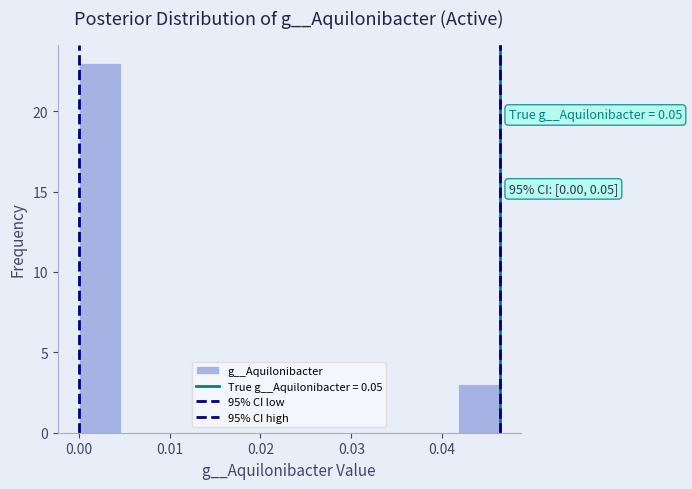

Over which range of the x-axis is the bar tallest?

0.000 to 0.005